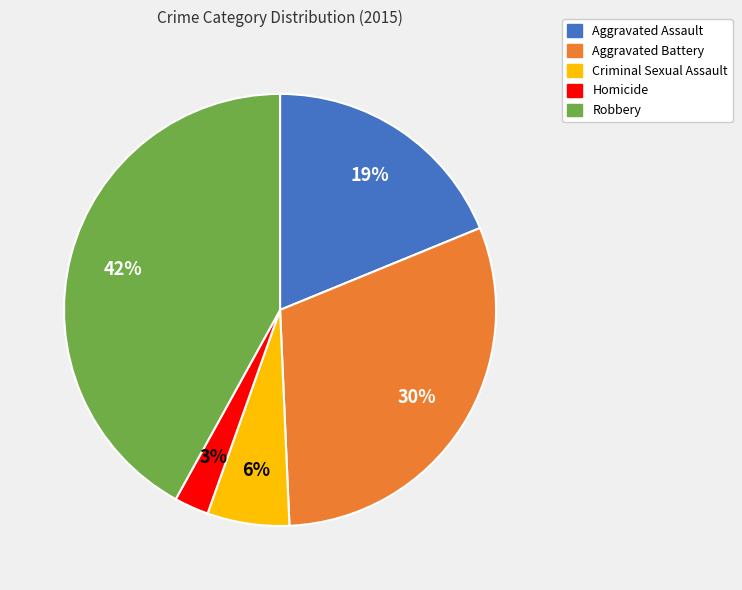

How many segments does this pie chart have?

5